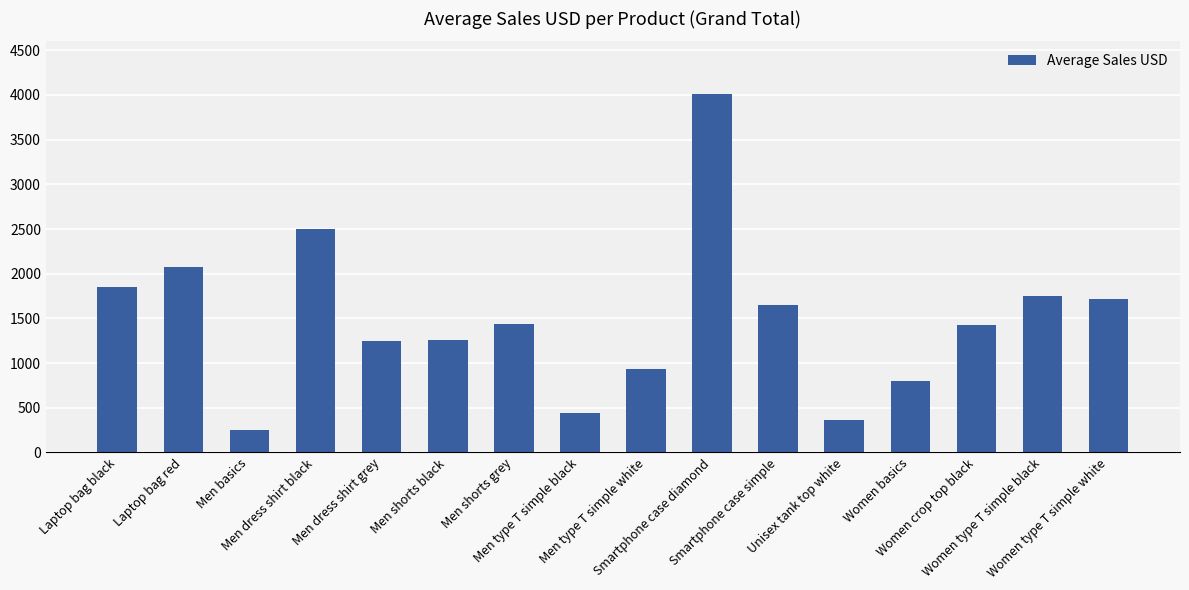

Where is the data nearest to the value 2133?

Laptop bag red